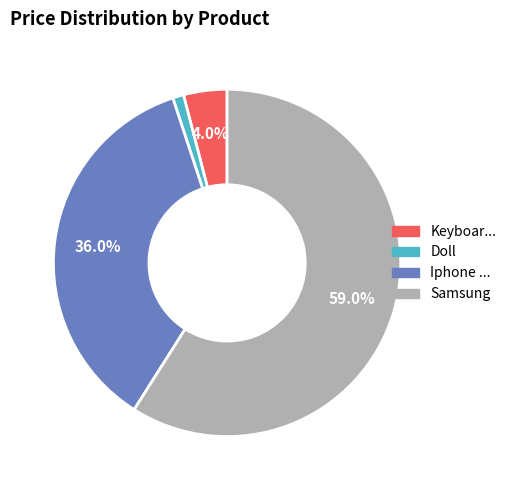

Is there any slice that represents more than half of the pie?

Yes